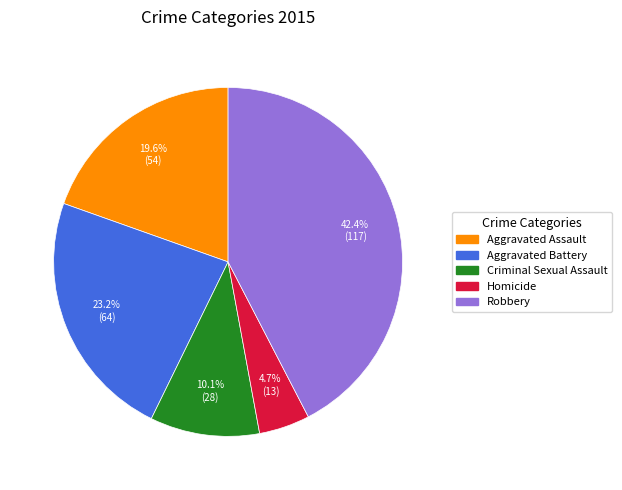

What percentage do Criminal Sexual Assault and Robbery together represent?

52.5%